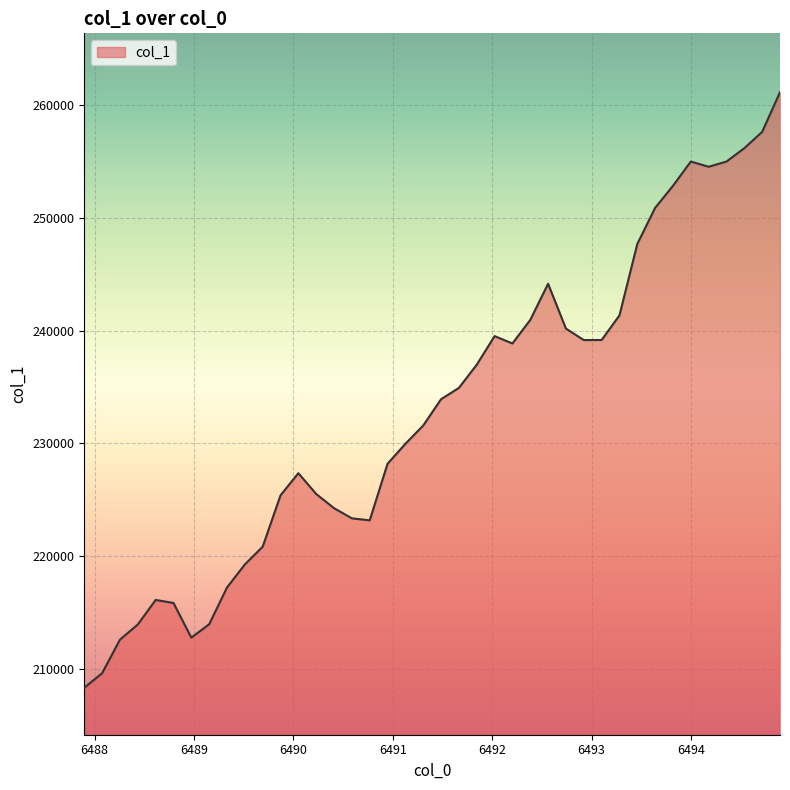

What is the smallest value displayed?

208310